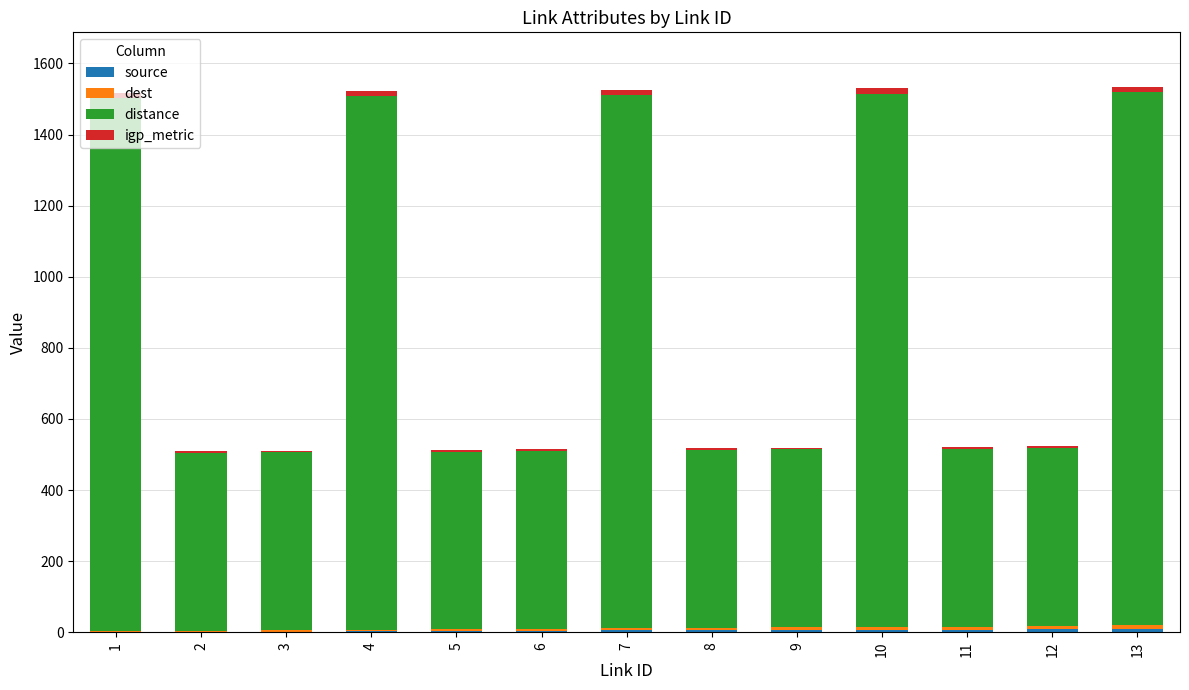

Are the bars grouped side by side (vs. stacked)?

No